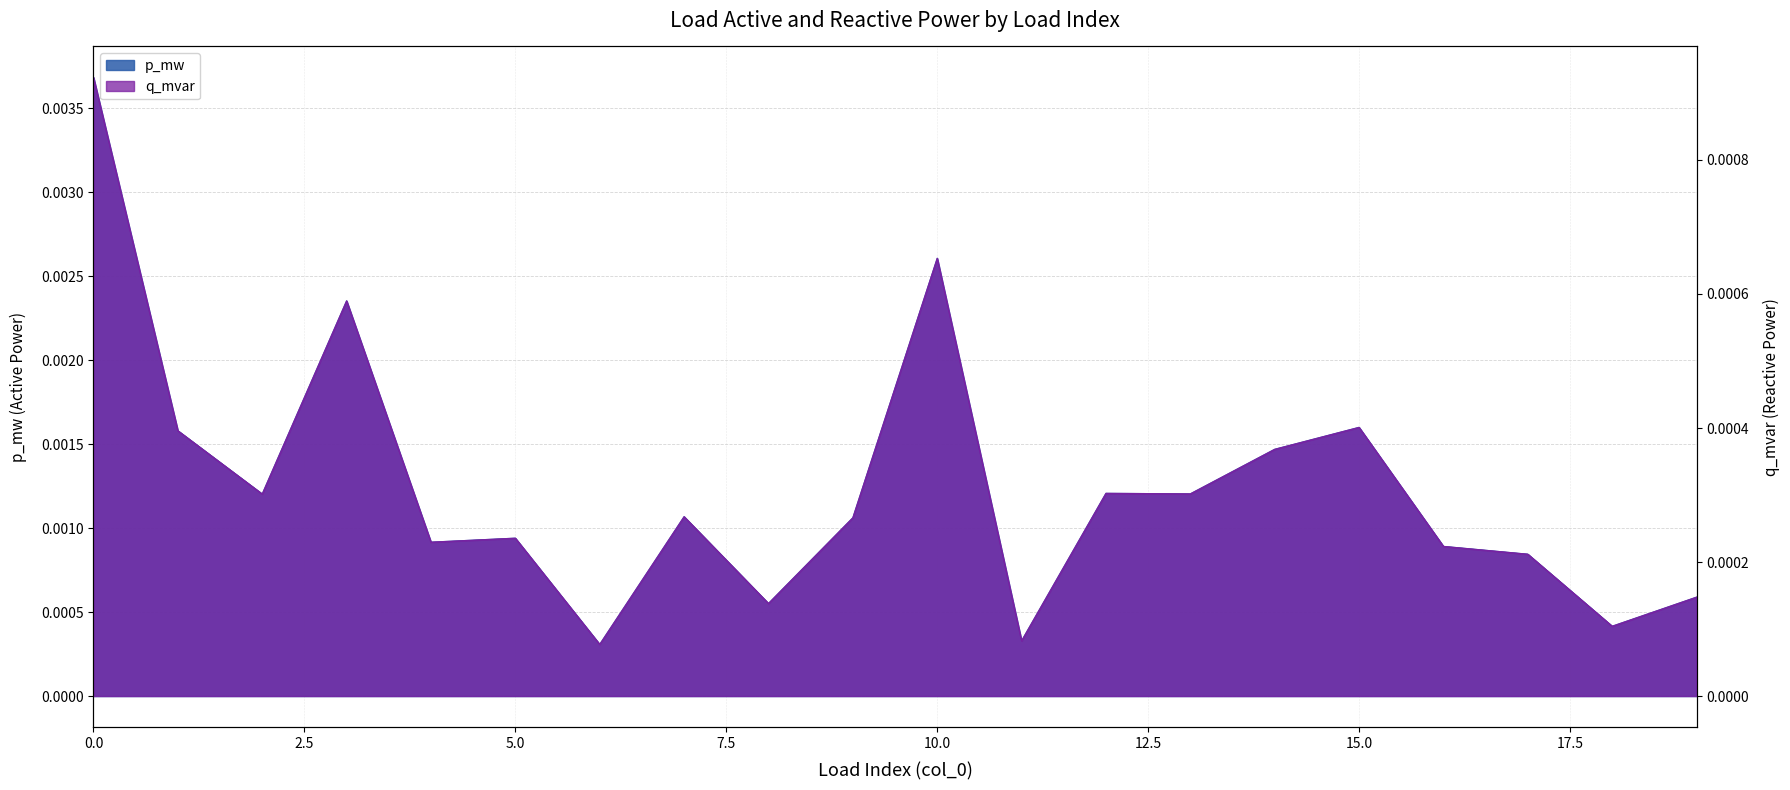

True or false: q_mvar has a value of 0.0 at 3.

True